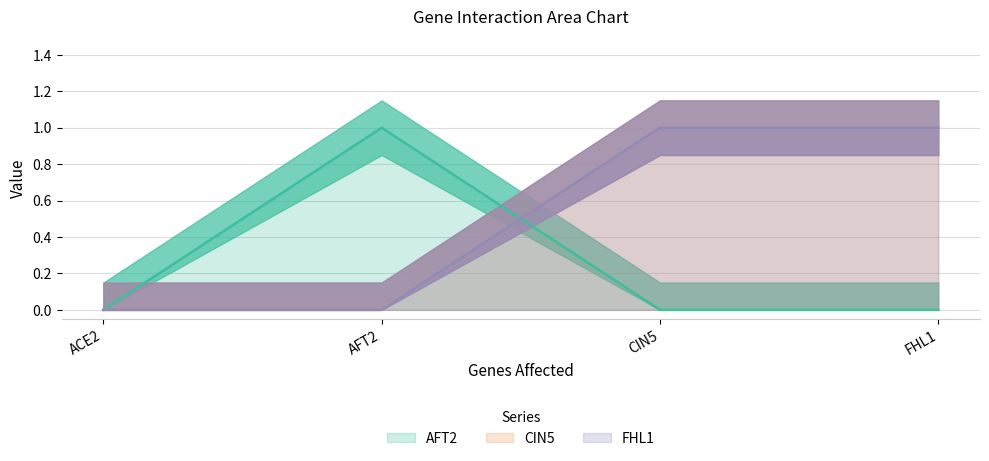

At which label does FHL1 reach its peak?

CIN5